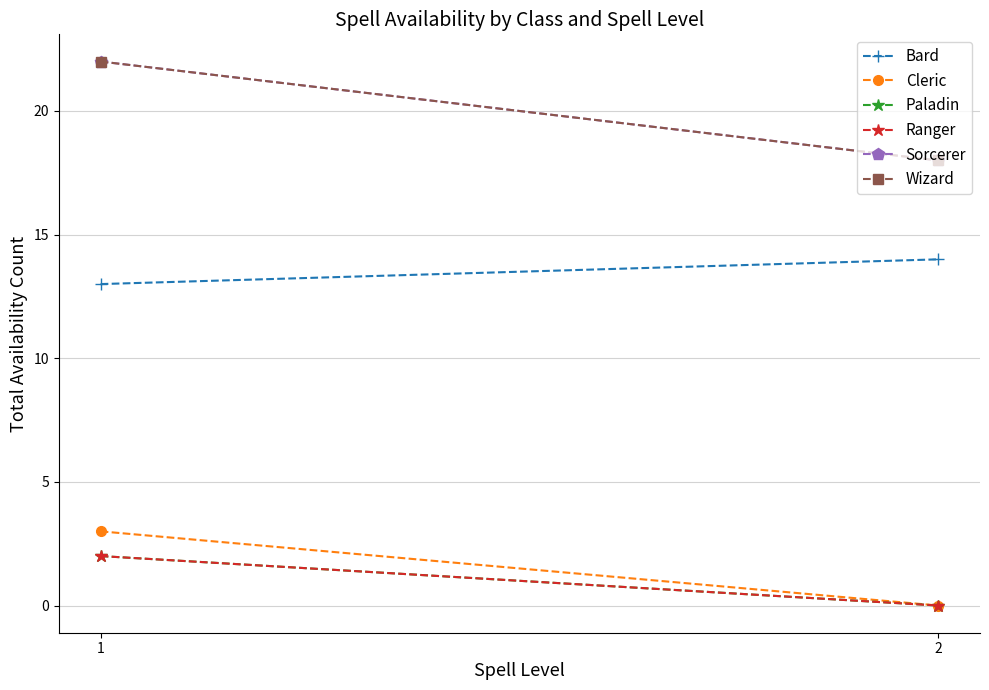

What are all the series names shown in the legend?

Bard, Cleric, Paladin, Ranger, Sorcerer, Wizard